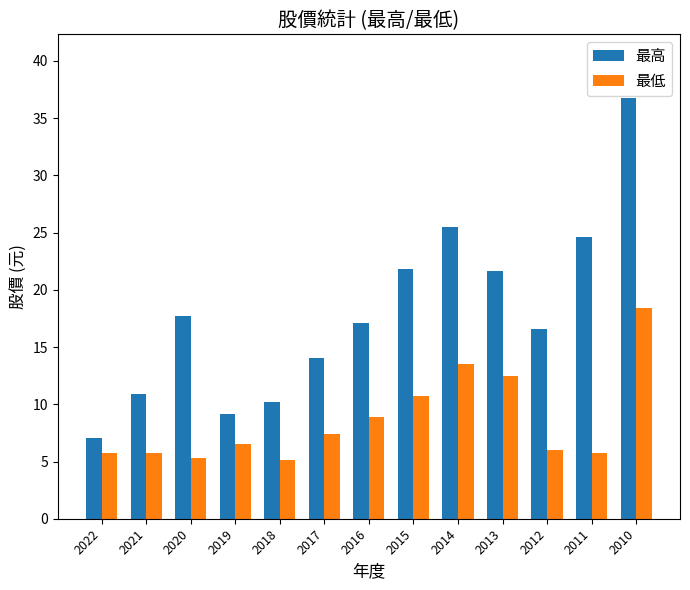

What is the spread (max minus min) of values at 2012?

10.5